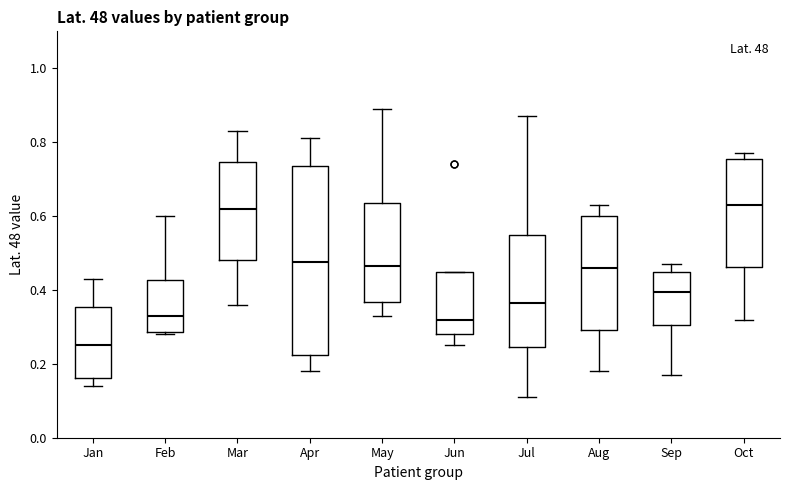

Reading left to right, read every box against the y-axis: the position of its median line, the range the box covers, and the ends of its whiskers. The values are not printed on the chart, so give them approximately, as read against the axis.

Jan: median 0.26, box 0.16 to 0.36, whiskers 0.14 to 0.44
Feb: median 0.34, box 0.28 to 0.42, whiskers 0.28 (just below the box's lower edge) to 0.60
Mar: median 0.62, box 0.48 to 0.74, whiskers 0.36 to 0.84
Apr: median 0.48, box 0.22 to 0.74, whiskers 0.18 to 0.82
May: median 0.46, box 0.36 to 0.64, whiskers 0.34 to 0.90
Jun: median 0.32, box 0.28 to 0.44, whiskers 0.26 to 0.44
Jul: median 0.36, box 0.24 to 0.54, whiskers 0.12 to 0.88
Aug: median 0.46, box 0.30 to 0.60, whiskers 0.18 to 0.64
Sep: median 0.40, box 0.30 to 0.44, whiskers 0.18 to 0.48
Oct: median 0.64, box 0.46 to 0.76, whiskers 0.32 to 0.78